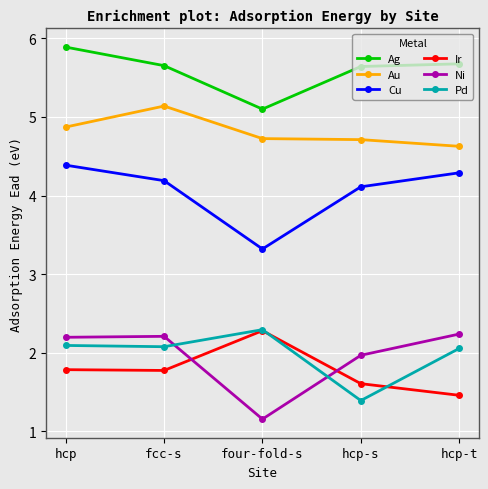

Is the value of Ni at hcp greater than the value of Ir at hcp-t?

Yes